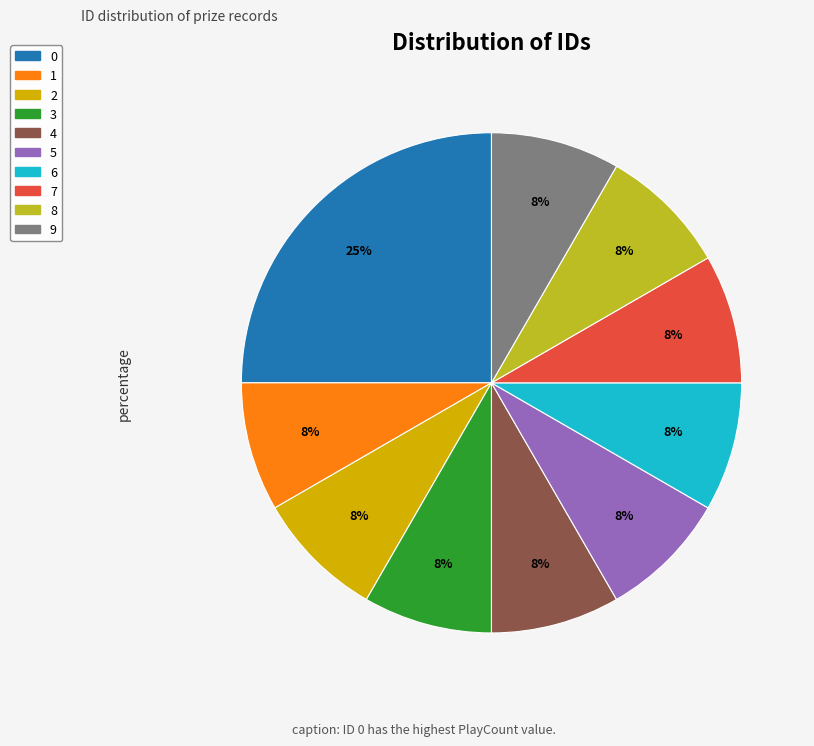

Is there a majority slice in this chart?

No